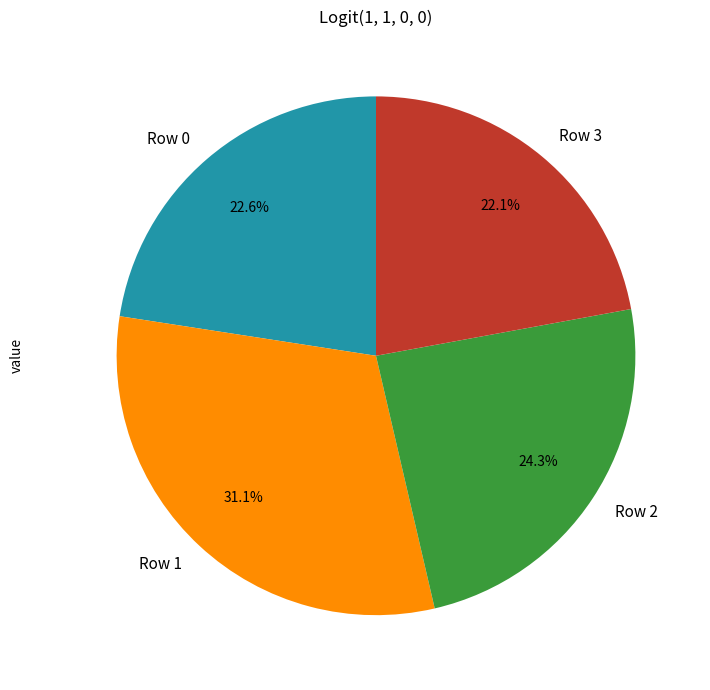

To the nearest percent, what is the difference between the largest and smallest slice percentages?

9%